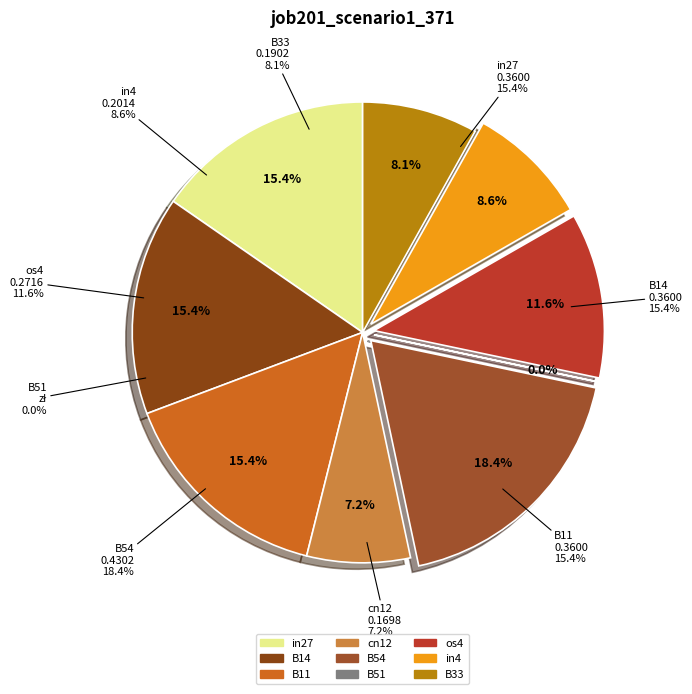

To the nearest percent, what is the average slice percentage?

11%